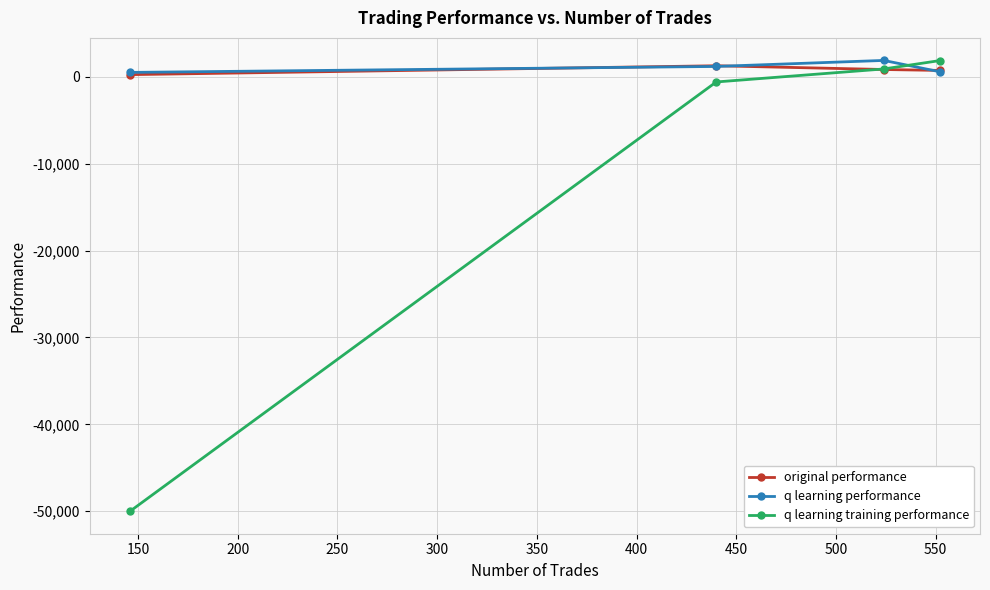

Which series has the largest total across all categories?

q learning performance